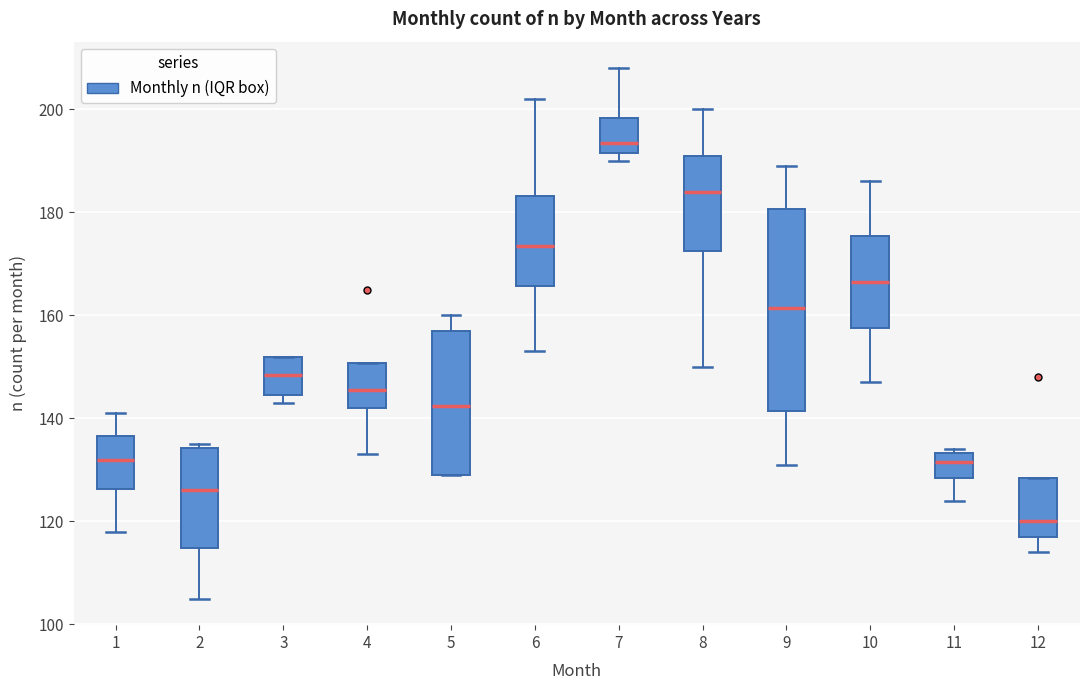

Reading left to right, transcribe this box plot: for each box, give where its median line is, the range the box spans, and where its two whiskers end, as read against the y-axis. The values are not printed on the chart, so give them approximately, as read against the axis.

1: median 132, box 126 to 136, whiskers 118 to 142
2: median 126, box 114 to 134, whiskers 106 to 136
3: median 148, box 144 to 152, whiskers 144 (just below the box's lower edge) to 152
4: median 146, box 142 to 150, whiskers 134 to 150
5: median 142, box 130 to 158, whiskers 130 to 160
6: median 174, box 166 to 184, whiskers 154 to 202
7: median 194, box 192 to 198, whiskers 190 to 208
8: median 184, box 172 to 192, whiskers 150 to 200
9: median 162, box 142 to 180, whiskers 132 to 190
10: median 166, box 158 to 176, whiskers 148 to 186
11: median 132, box 128 to 134, whiskers 124 to 134 (just above the box's upper edge)
12: median 120, box 118 to 128, whiskers 114 to 128